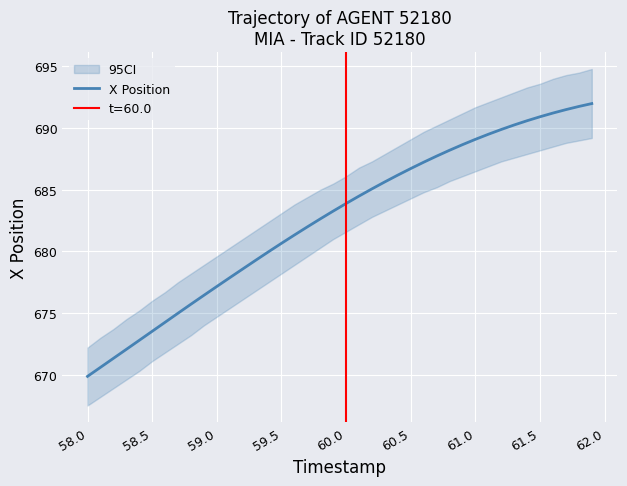

What is the value of the 39th point from the left?

691.8